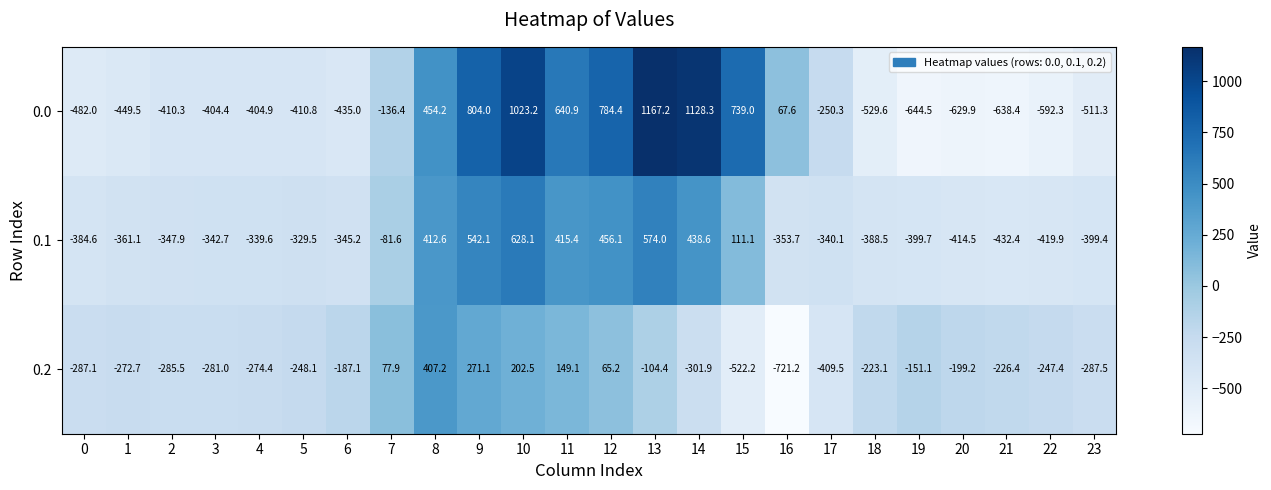

The 0.0 series shows -146.3 at 23. True or false?

False